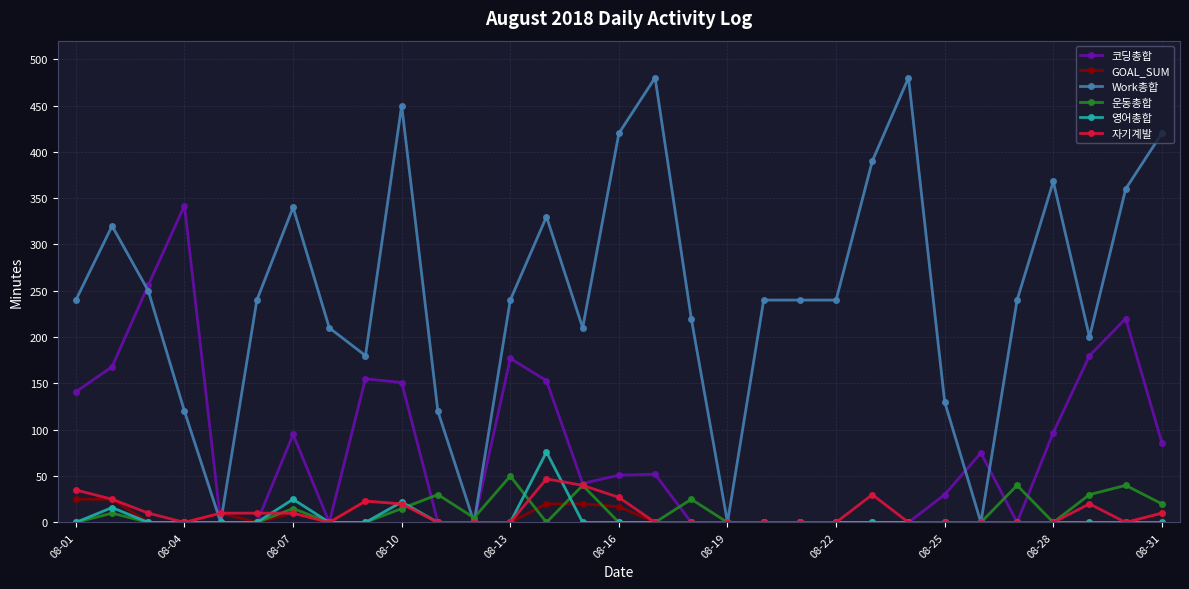

How many data points in 자기계발 are above 0?

14